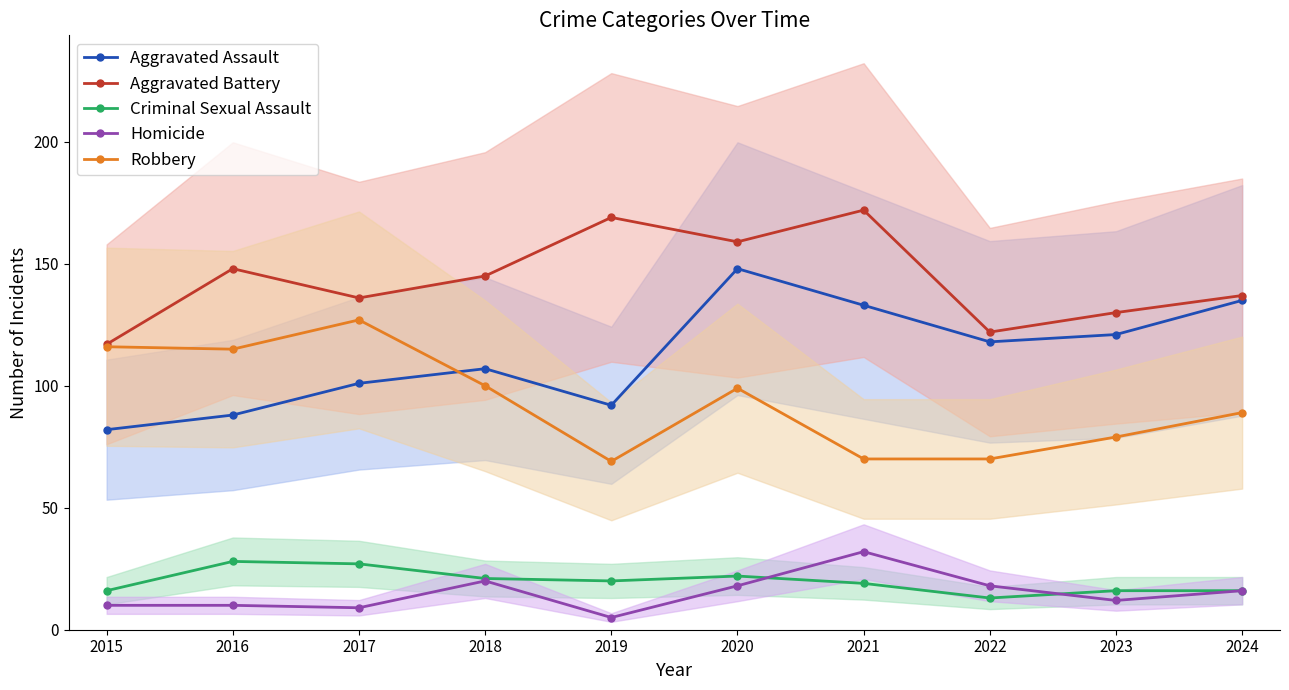

At which label does Robbery first exceed 99?

2015